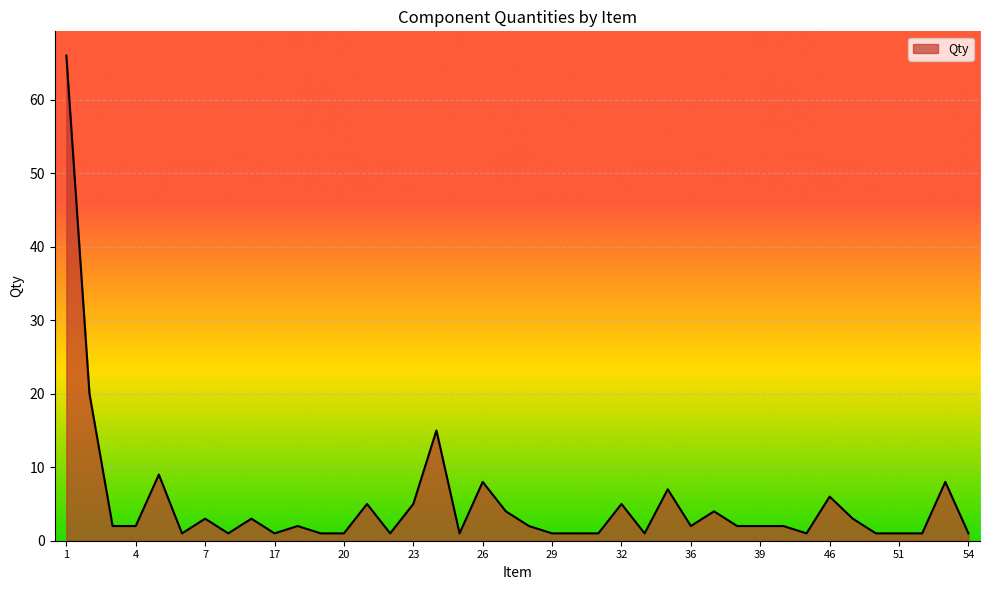

How many lines are shown in the chart?

1